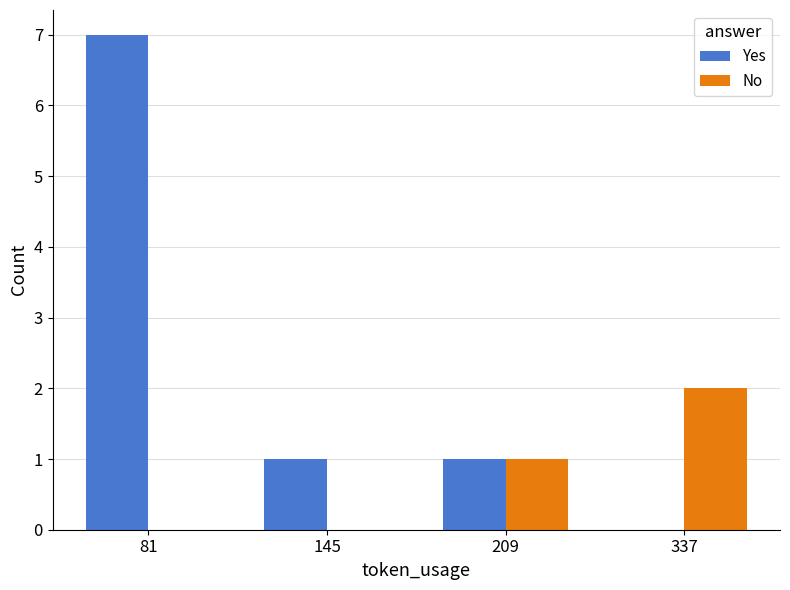

Count the Yes values in the range 1 to 7.

3